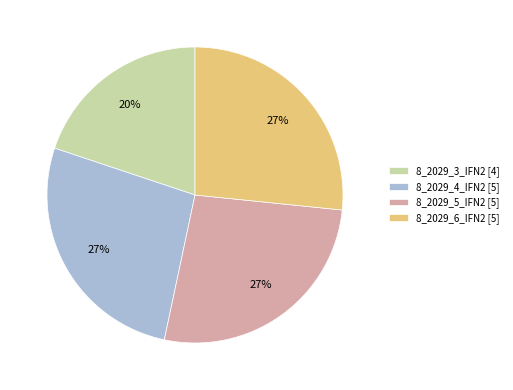

Do 8_2029_3_IFN2 [4] and 8_2029_6_IFN2 [5] together represent more than half of the pie?

No